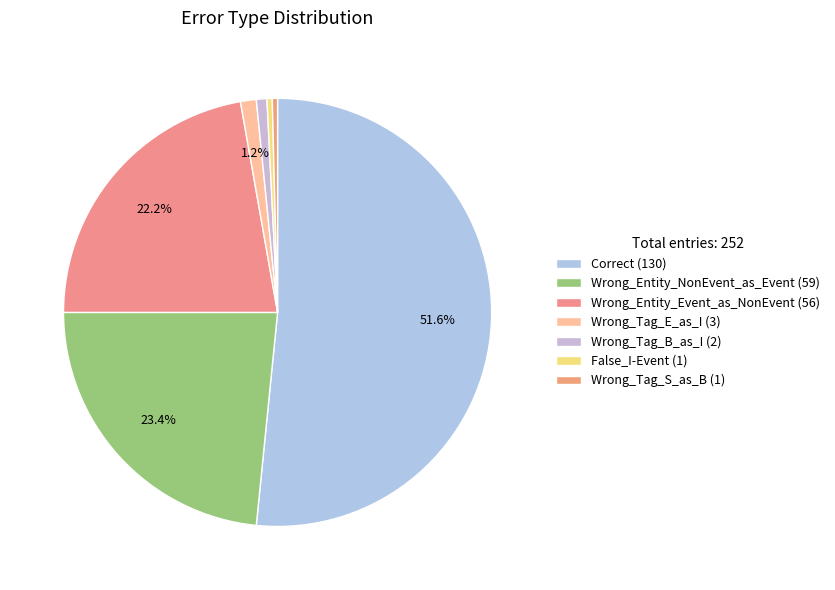

What is the total percentage of Correct (130) and Wrong_Tag_B_as_I (2)?

52.4%